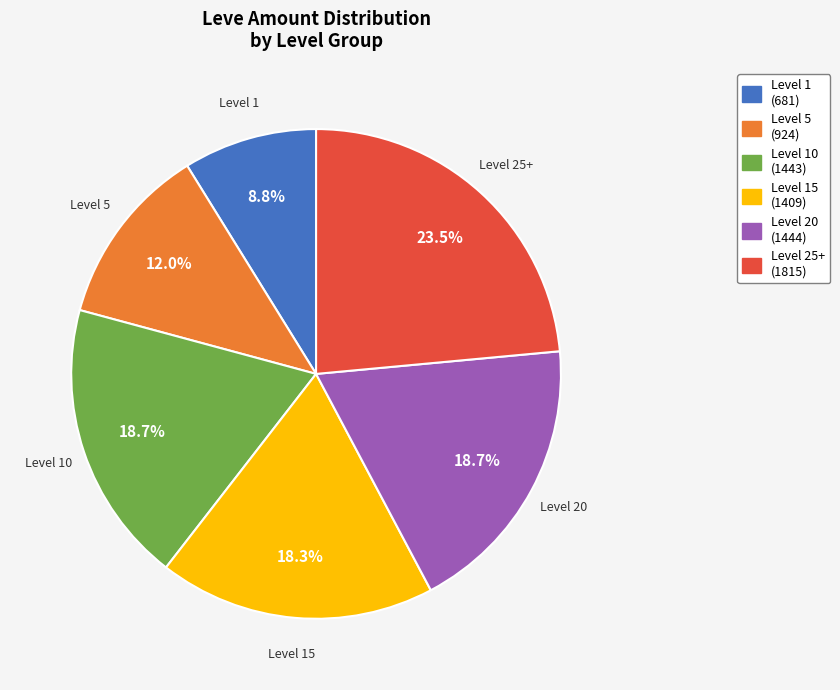

Is there a majority slice in this chart?

No